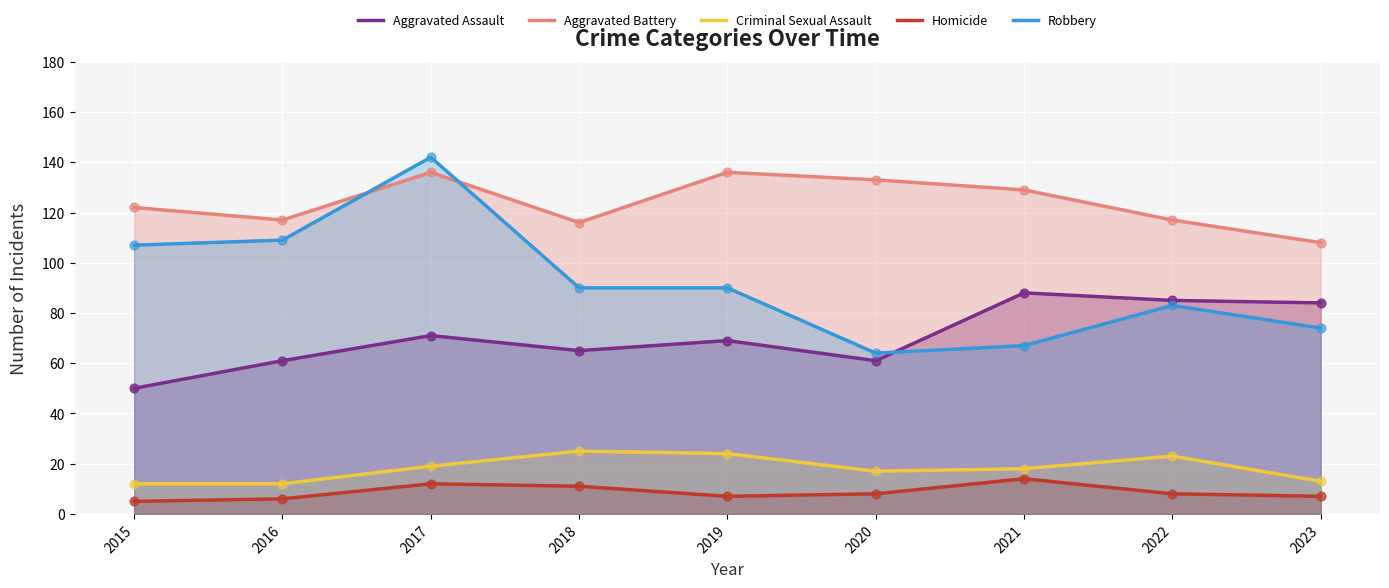

Which series contains the lowest Y value?

Homicide